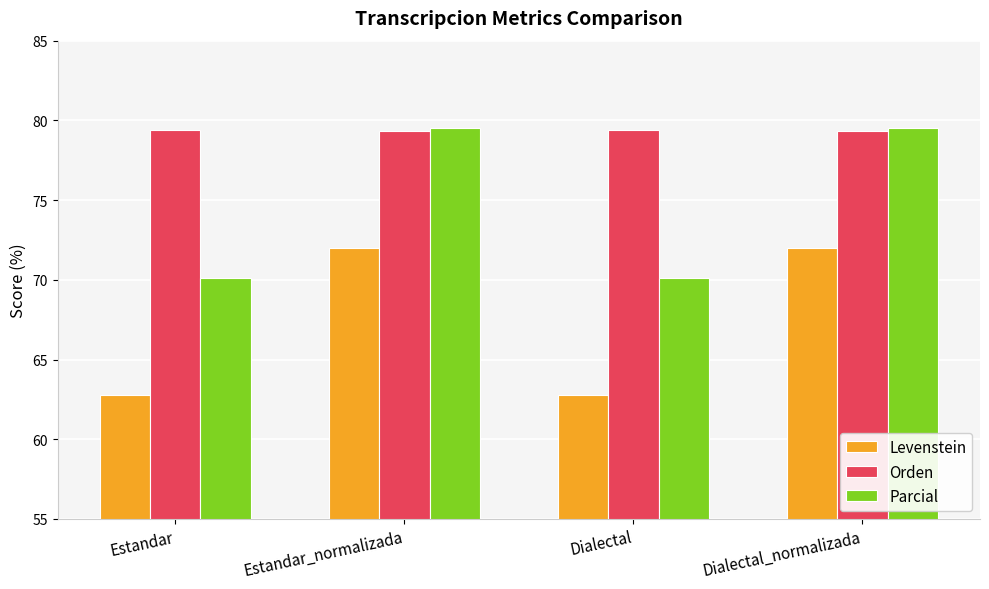

List the series in order of their overall mean, lowest first.

Levenstein, Parcial, Orden